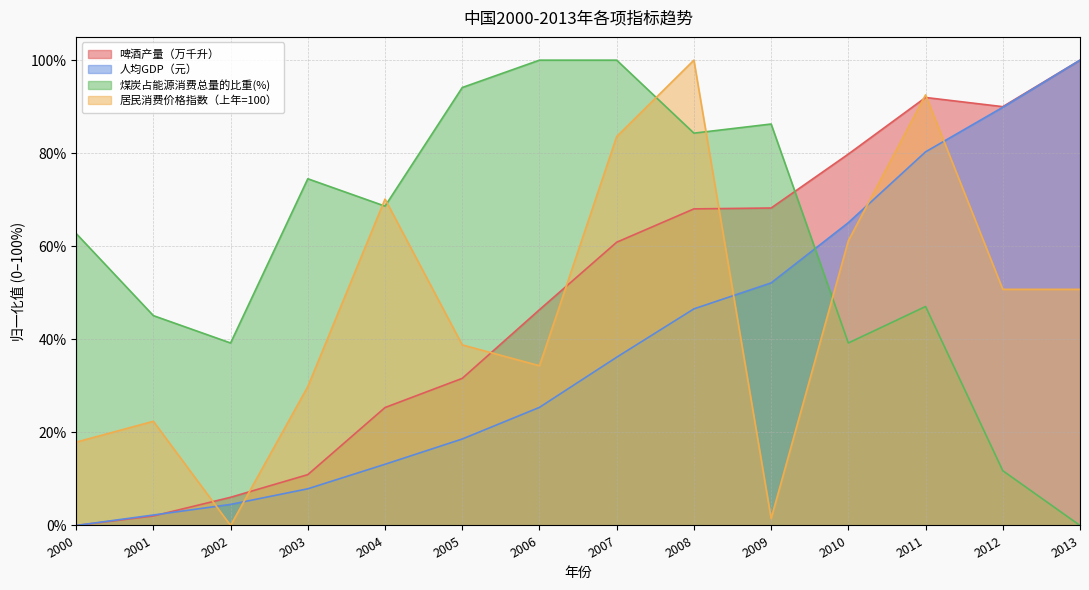

What is the difference between the second highest and minimum values in the 煤炭占能源消费总量的比重(%) series?

100.0